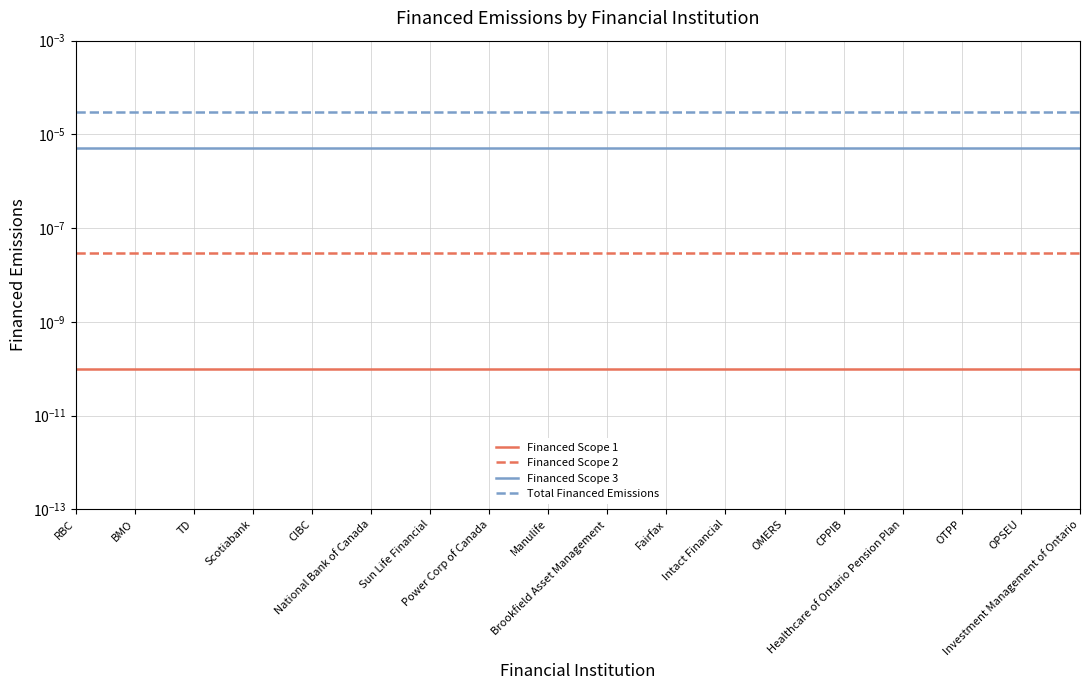

What are all the series names shown in the legend?

Financed Scope 1, Financed Scope 2, Financed Scope 3, Total Financed Emissions